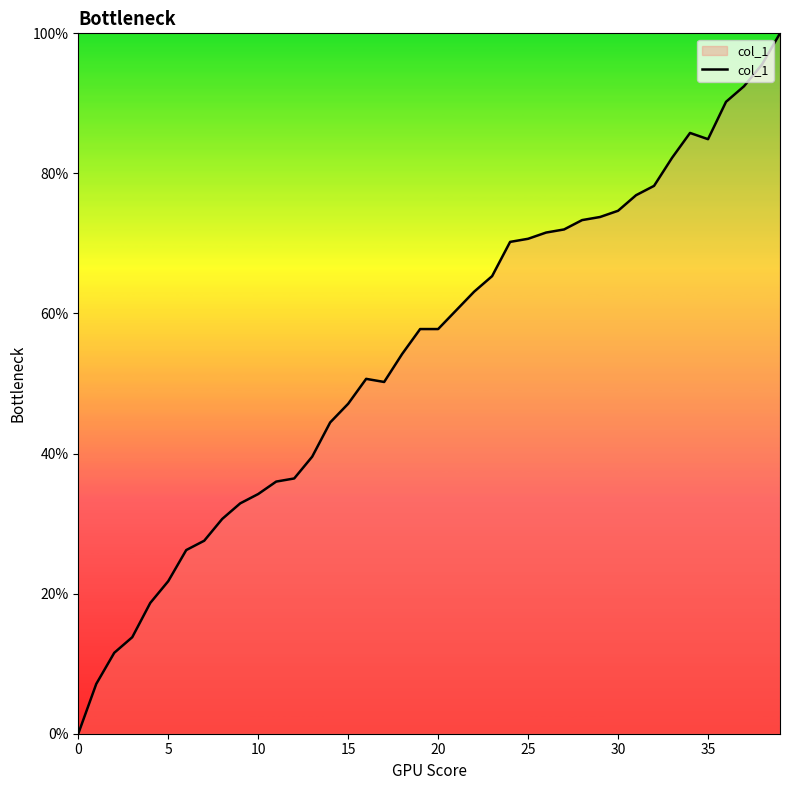

What is the maximum value shown in the chart?

100.0